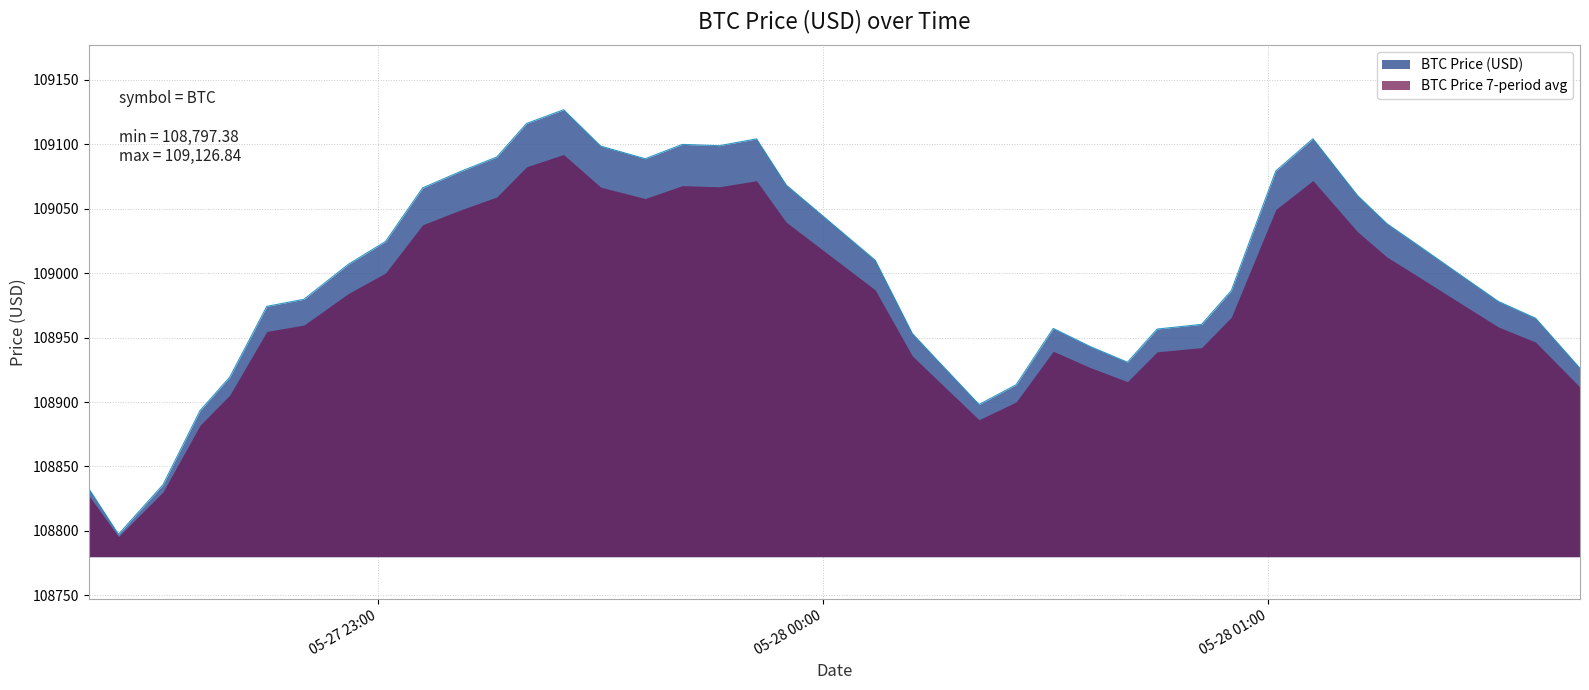

What is the ratio of the value at 2025-05-27 22:25 to the value at 2025-05-27 22:56?

1.0